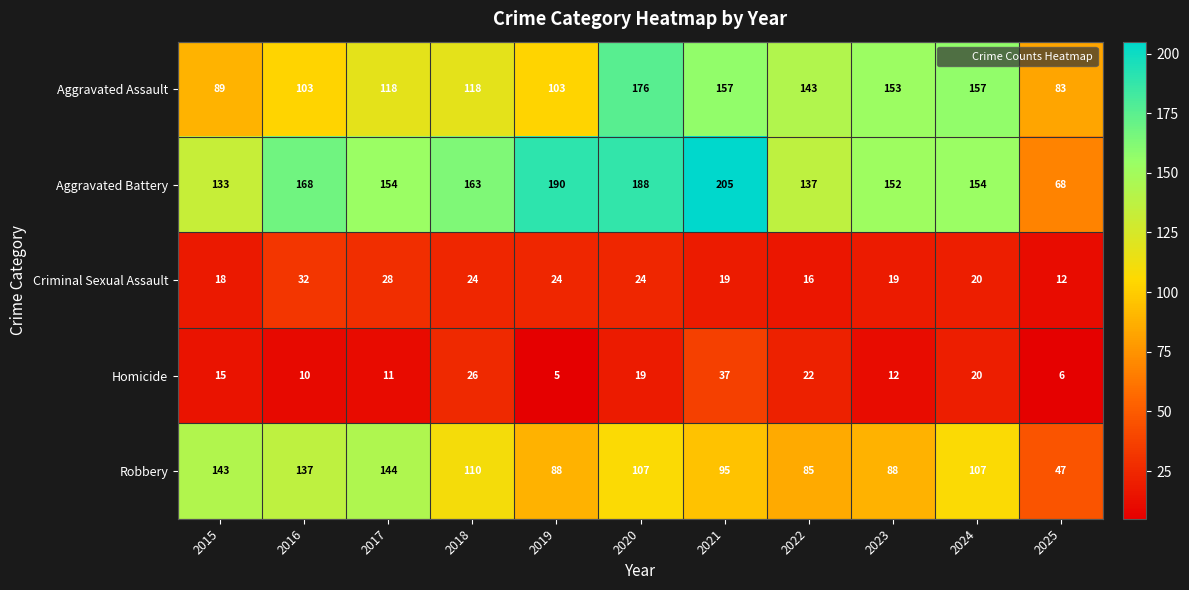

Which category has the lowest value across all series?

2019